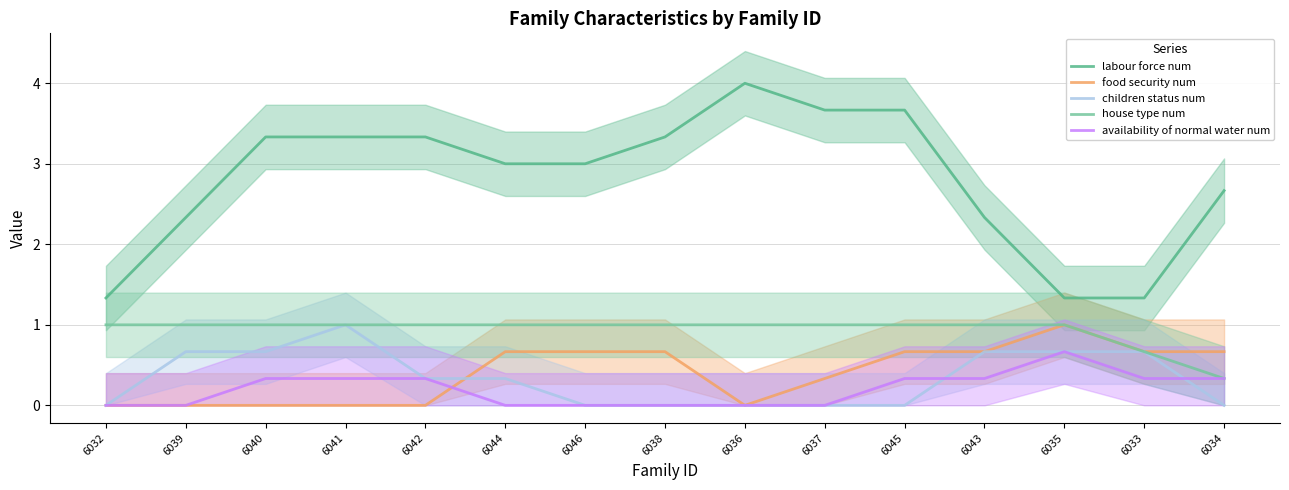

What is the label of the 13th point from the left?

6035